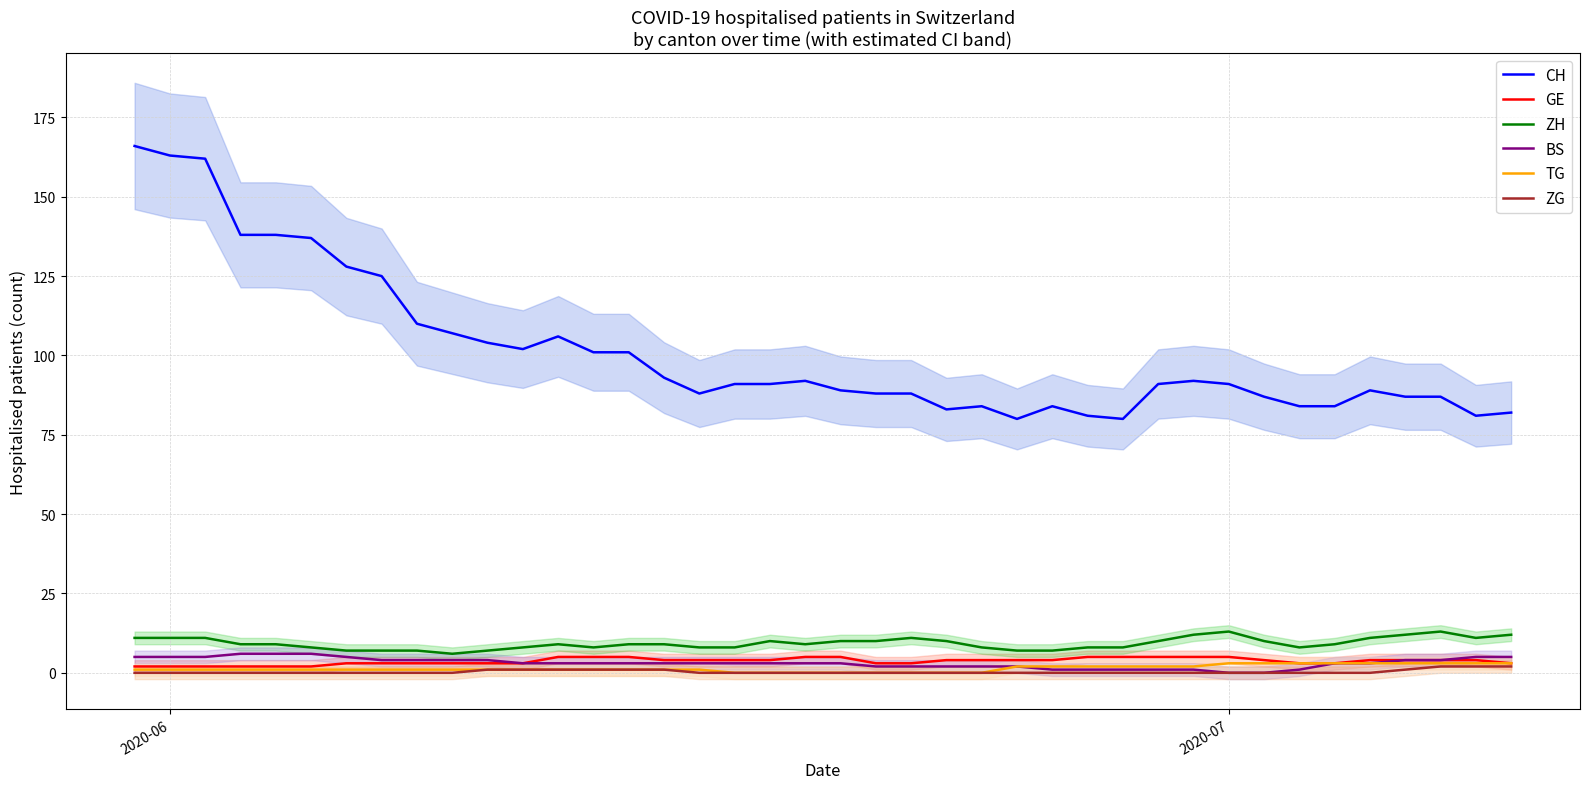

What is the average value of the BS series?

3